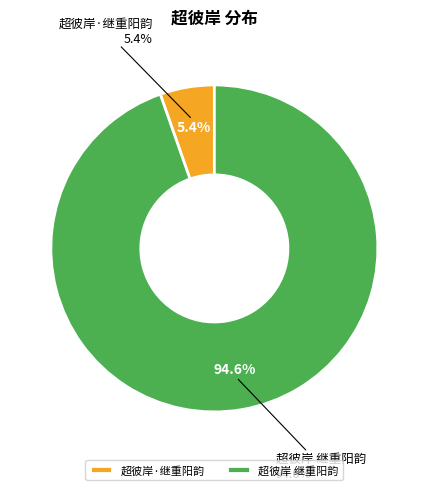

To the nearest percent, what is the difference between the largest and smallest slice percentages?

89%